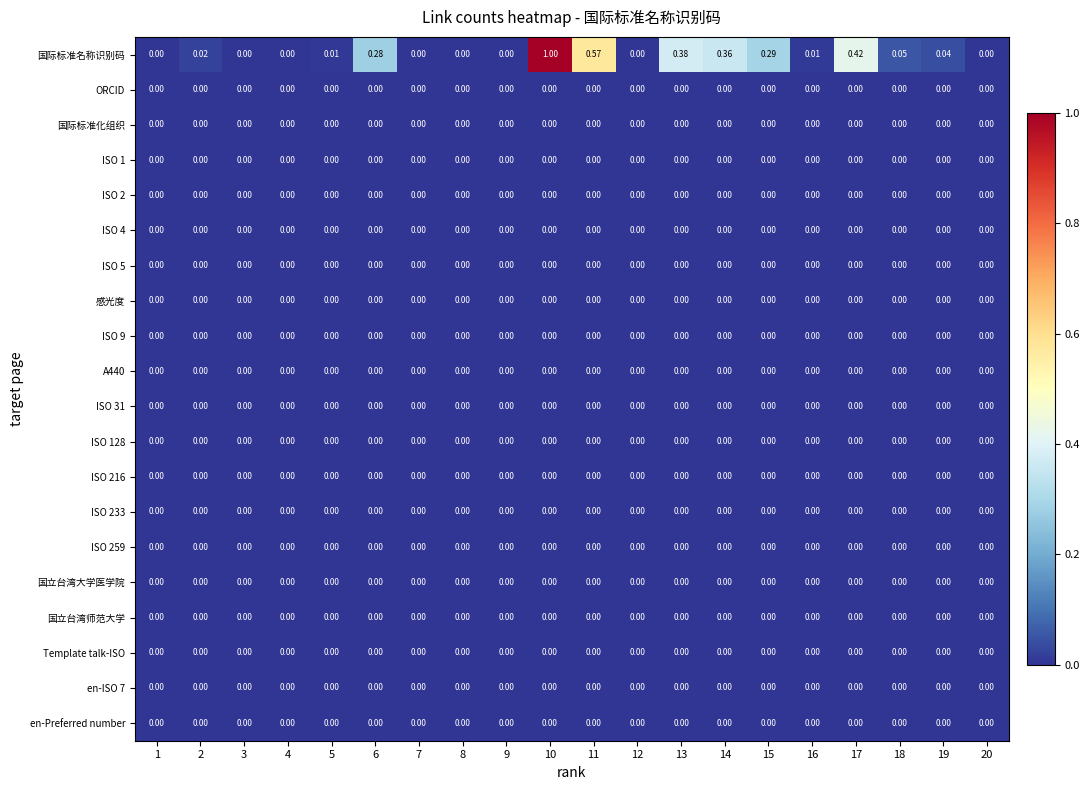

At which category is the sum across all series the highest?

10